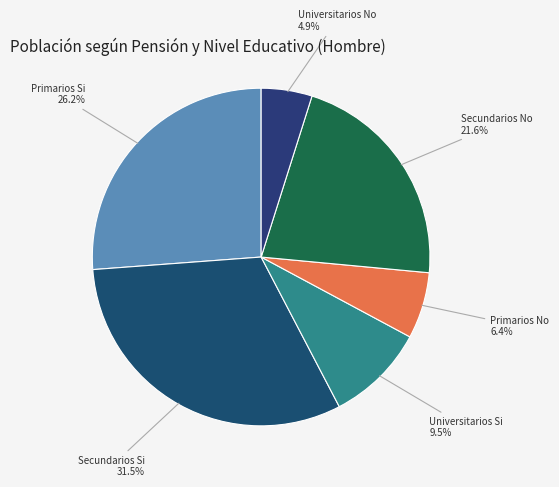

Which category has the biggest portion of the pie?

Secundarios Si